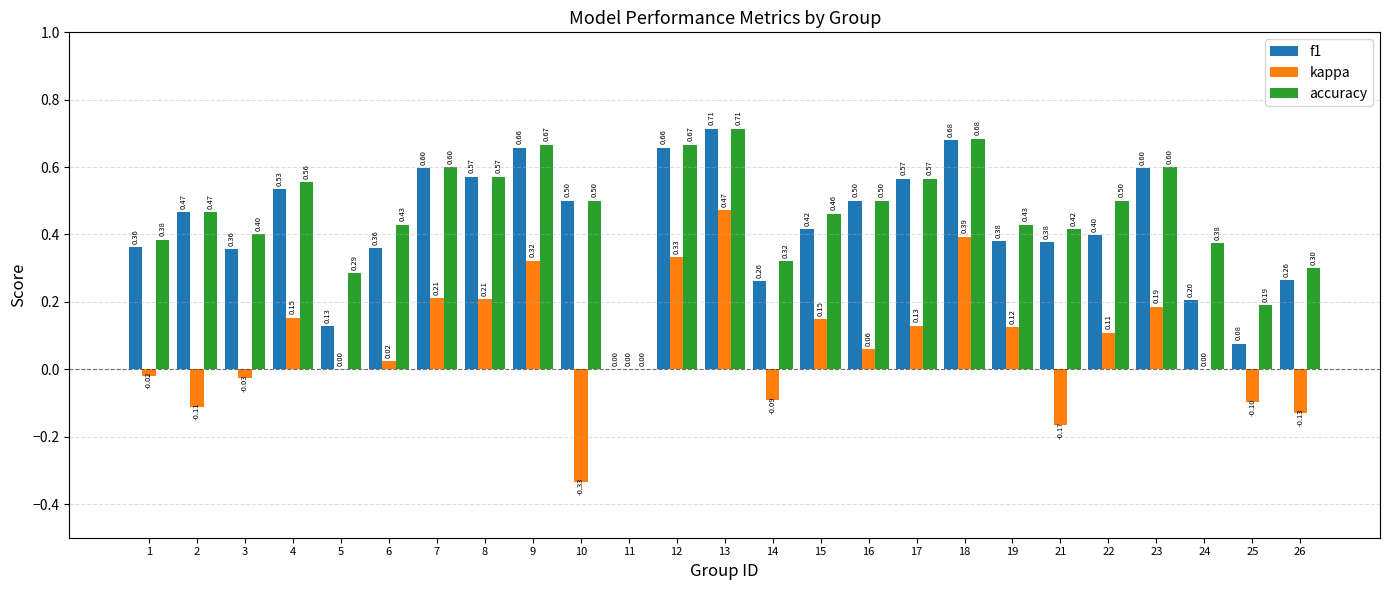

What is the sum of all kappa values?

1.9